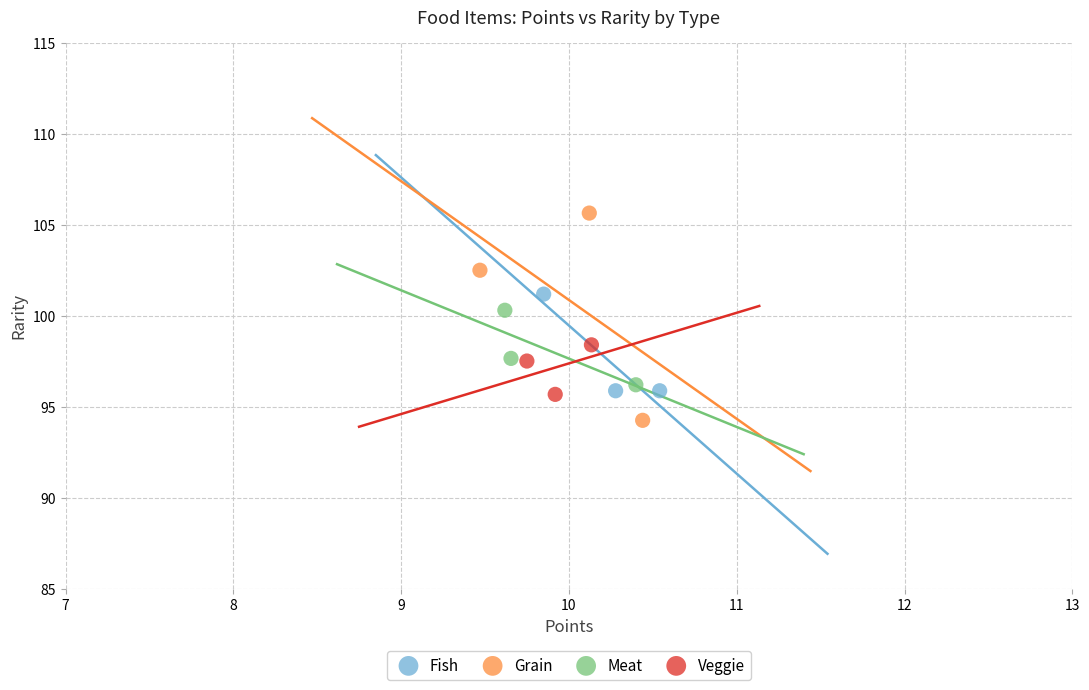

Which series contains the highest Y value?

Grain